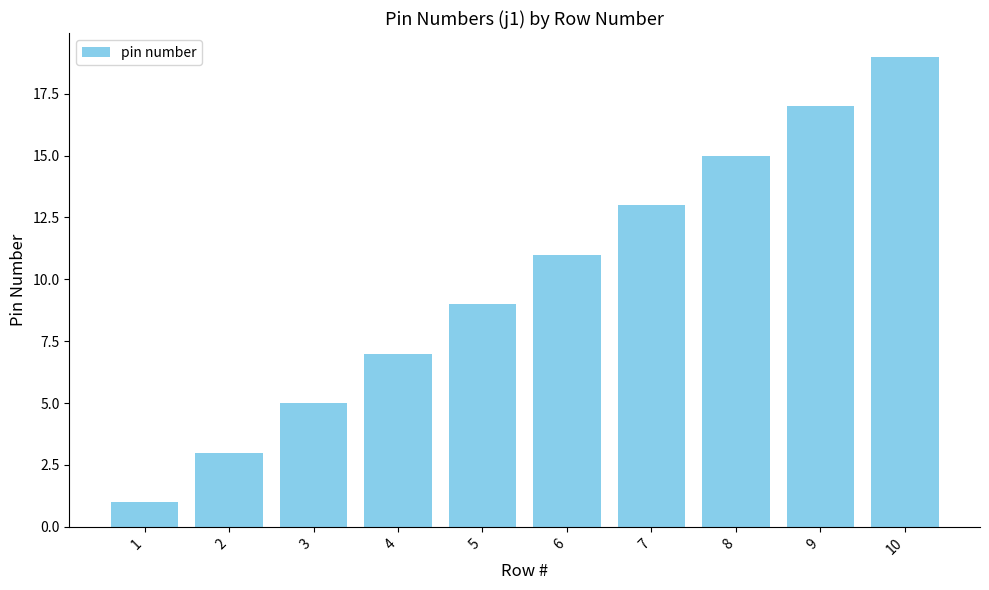

Reading left to right, what are all the values shown in this chart?

1=1	2=3	3=5	4=7	5=9	6=11	7=13	8=15	9=17	10=19